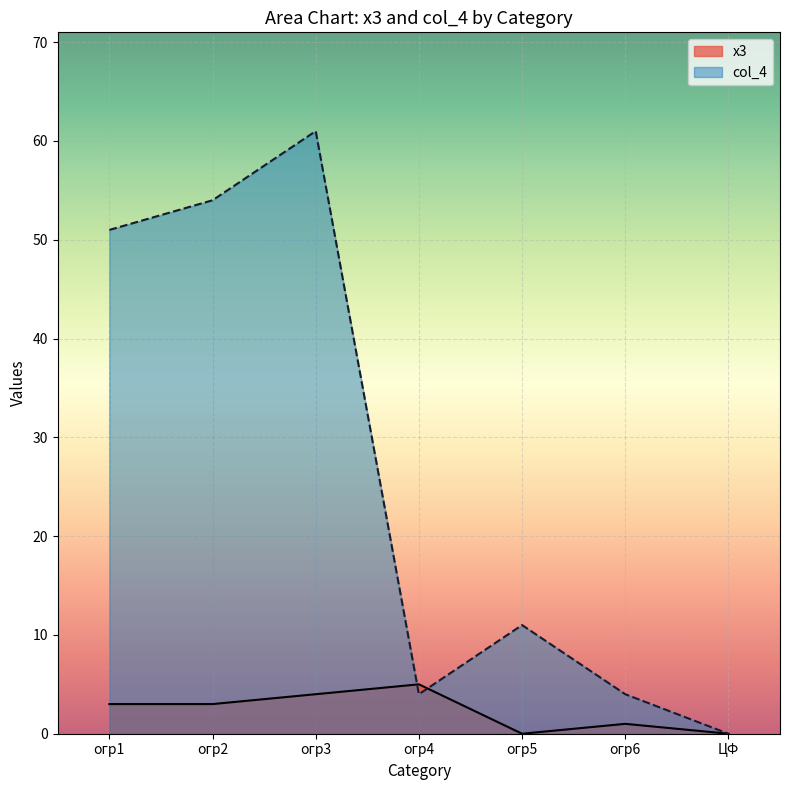

How many distinct data groups are displayed?

2